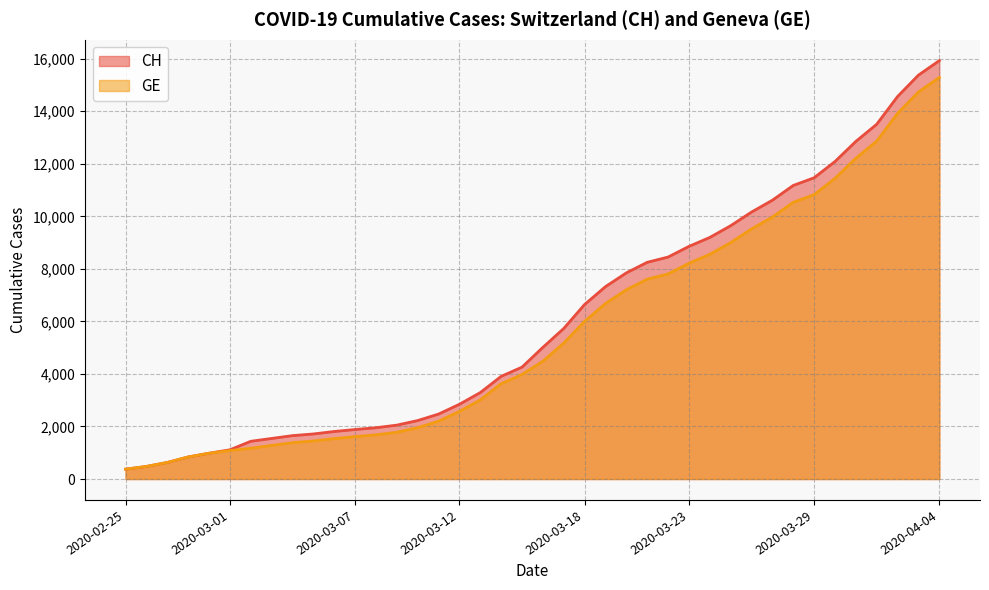

Reading right to left, extract all data points from this chart.

CH: 2020-04-04=15926	2020-04-03=15375	2020-04-02=14561	2020-04-01=13505	2020-03-31=12852	2020-03-30=12086	2020-03-29=11467	2020-03-28=11175	2020-03-27=10613	2020-03-26=10162	2020-03-25=9642	2020-03-24=9196	2020-03-23=8855	2020-03-22=8449	2020-03-21=8249	2020-03-20=7847	2020-03-19=7323	2020-03-18=6644	2020-03-17=5731	2020-03-16=5012	2020-03-15=4259	2020-03-14=3908	2020-03-13=3291	2020-03-12=2845	2020-03-11=2472	2020-03-10=2226	2020-03-09=2051	2020-03-08=1952	2020-03-07=1885	2020-03-06=1809	2020-03-05=1715	2020-03-04=1652	2020-03-03=1544	2020-03-02=1436	2020-03-01=1113	2020-02-29=981	2020-02-28=840	2020-02-27=630	2020-02-26=479	2020-02-25=375
GE: 2020-04-04=15284	2020-04-03=14733	2020-04-02=13919	2020-04-01=12863	2020-03-31=12210	2020-03-30=11444	2020-03-29=10825	2020-03-28=10533	2020-03-27=9971	2020-03-26=9520	2020-03-25=9000	2020-03-24=8554	2020-03-23=8213	2020-03-22=7807	2020-03-21=7607	2020-03-20=7205	2020-03-19=6681	2020-03-18=6002	2020-03-17=5174	2020-03-16=4485	2020-03-15=3978	2020-03-14=3627	2020-03-13=3010	2020-03-12=2574	2020-03-11=2201	2020-03-10=1955	2020-03-09=1780	2020-03-08=1681	2020-03-07=1614	2020-03-06=1538	2020-03-05=1447	2020-03-04=1384	2020-03-03=1278	2020-03-02=1171	2020-03-01=1083	2020-02-29=981	2020-02-28=840	2020-02-27=630	2020-02-26=479	2020-02-25=375